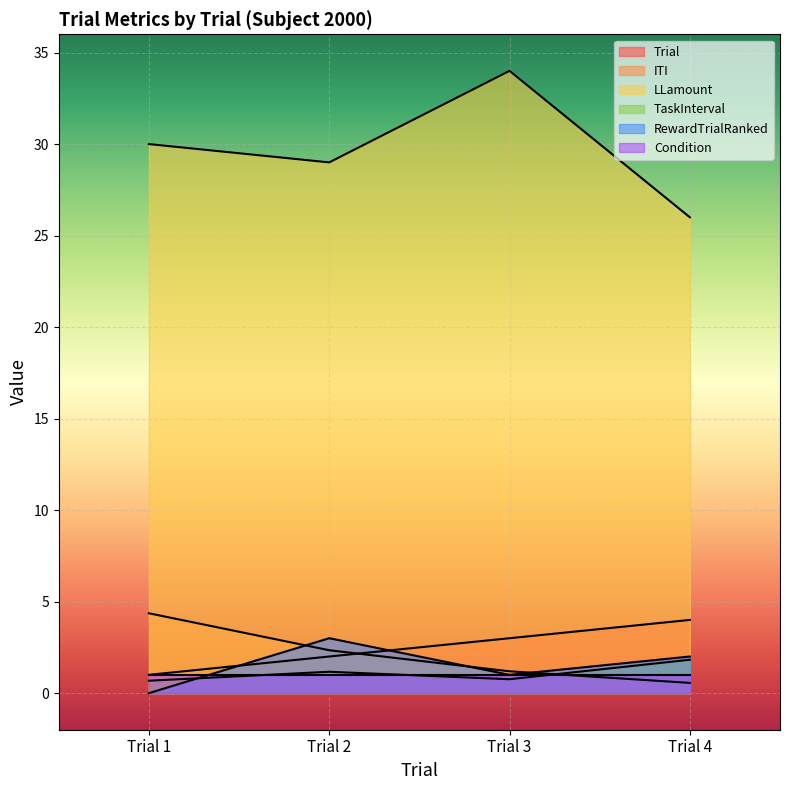

How many lines are shown in the chart?

6